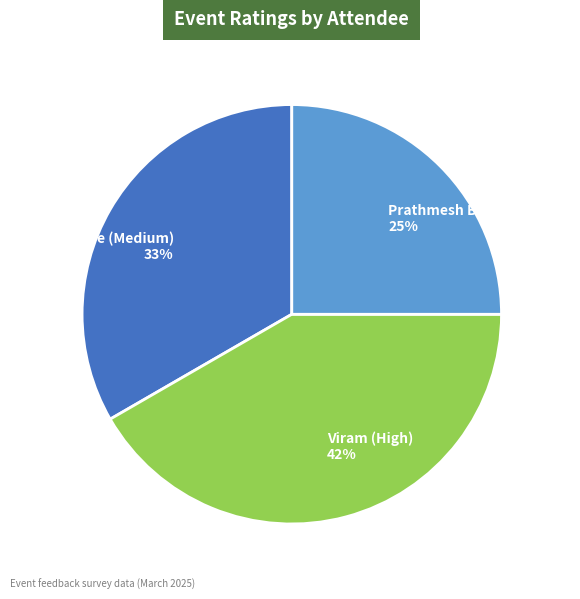

Is there a majority slice in this chart?

No